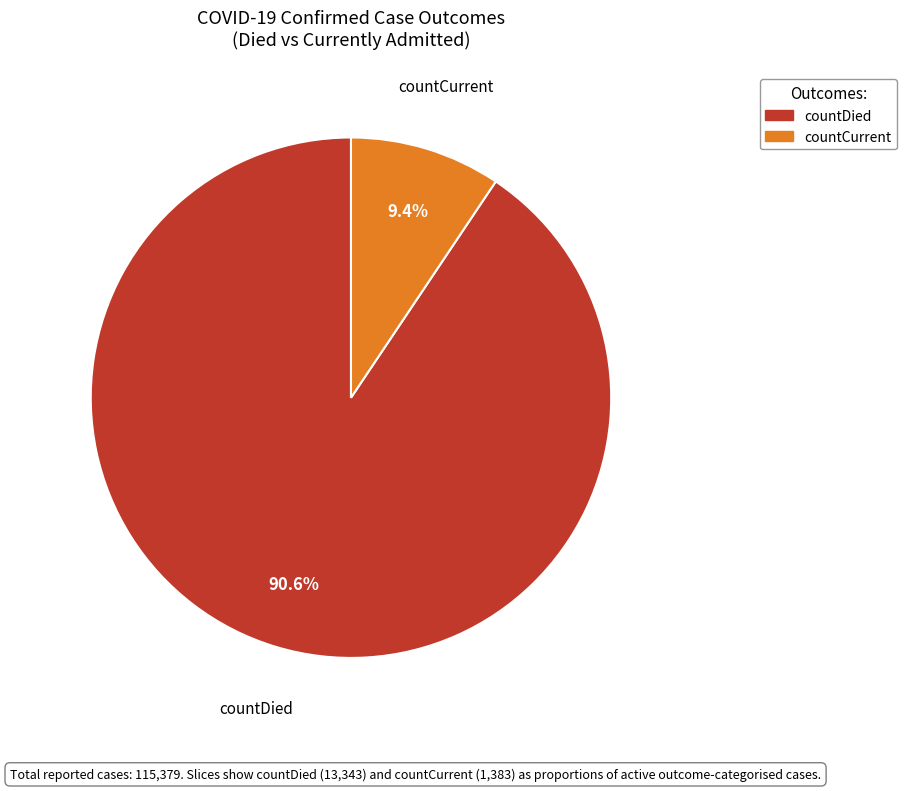

Combined, do countCurrent and countDied account for over 50%?

Yes